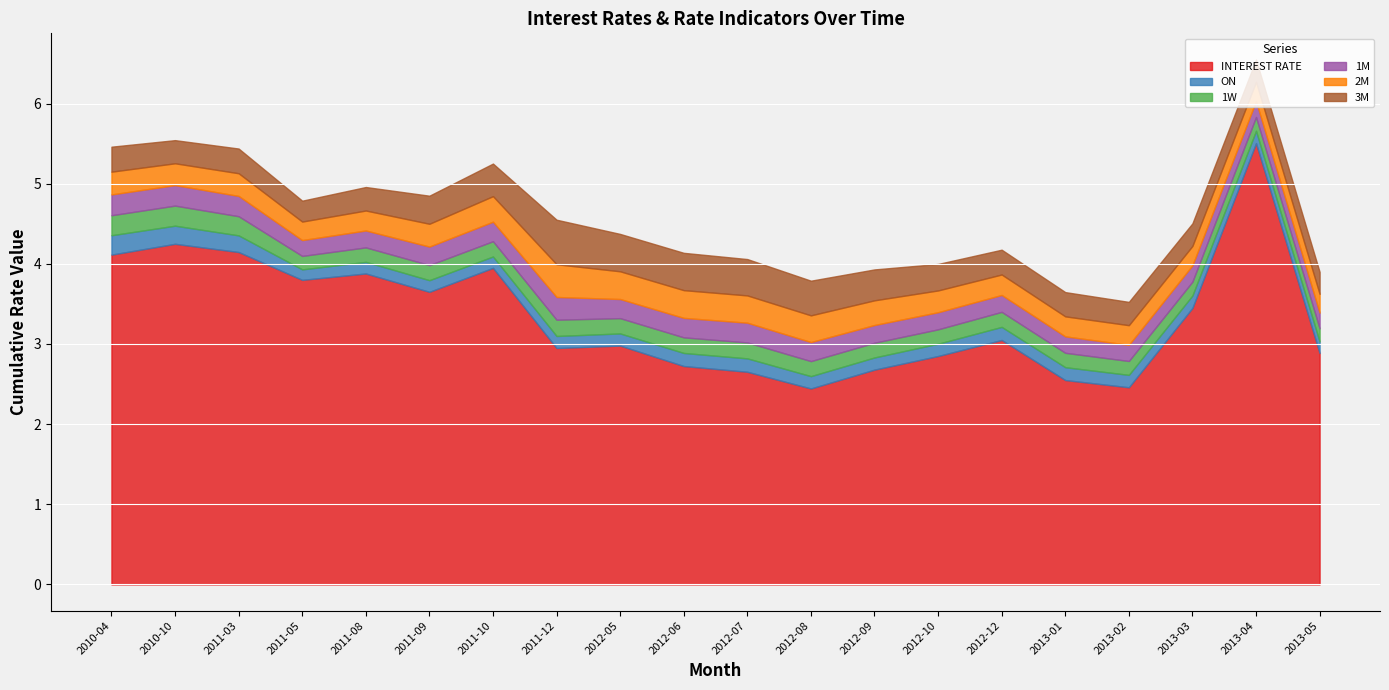

At which label does 1M reach its minimum?

2013-05